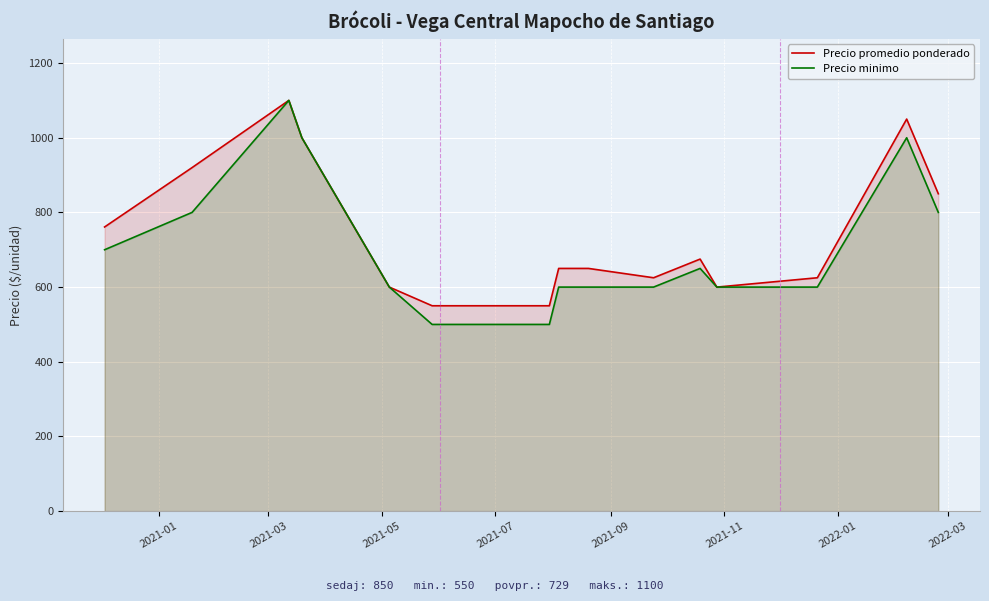

How many series are shown in this chart?

2